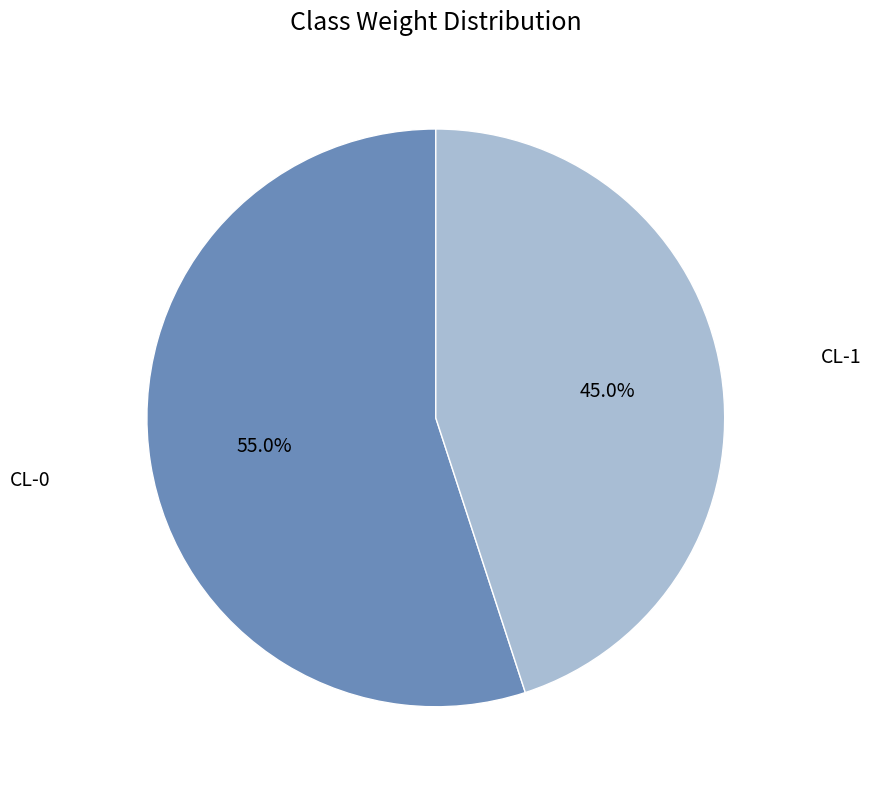

Which category has the smallest portion of the pie?

CL-1